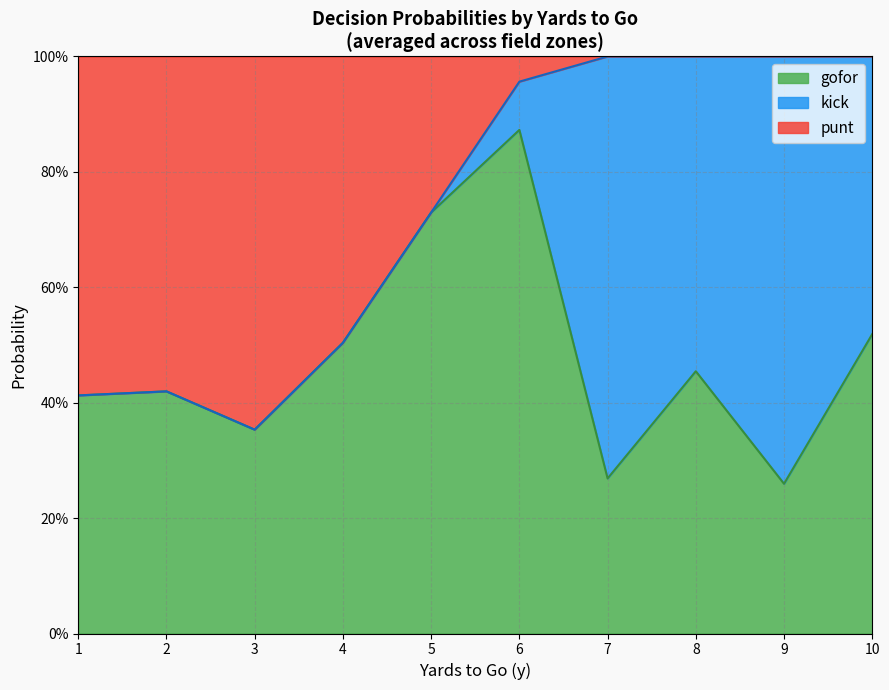

What are all the series names shown in the legend?

gofor, kick, punt